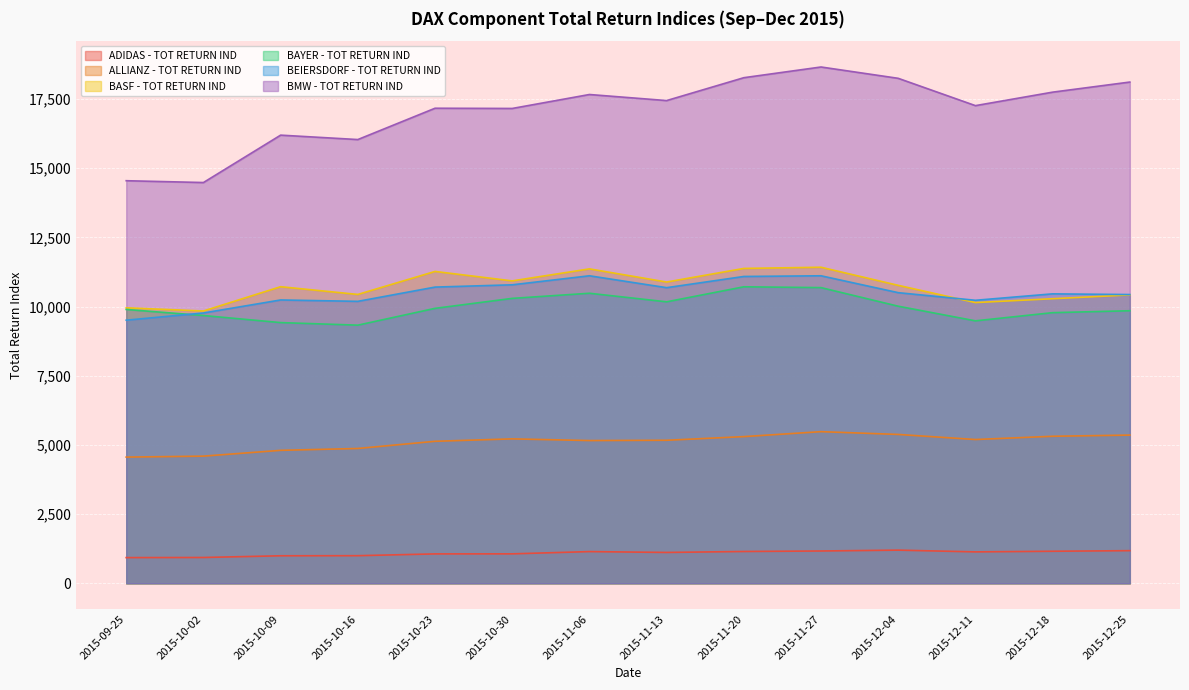

What is the label of the 3rd point from the left?

2015-10-09